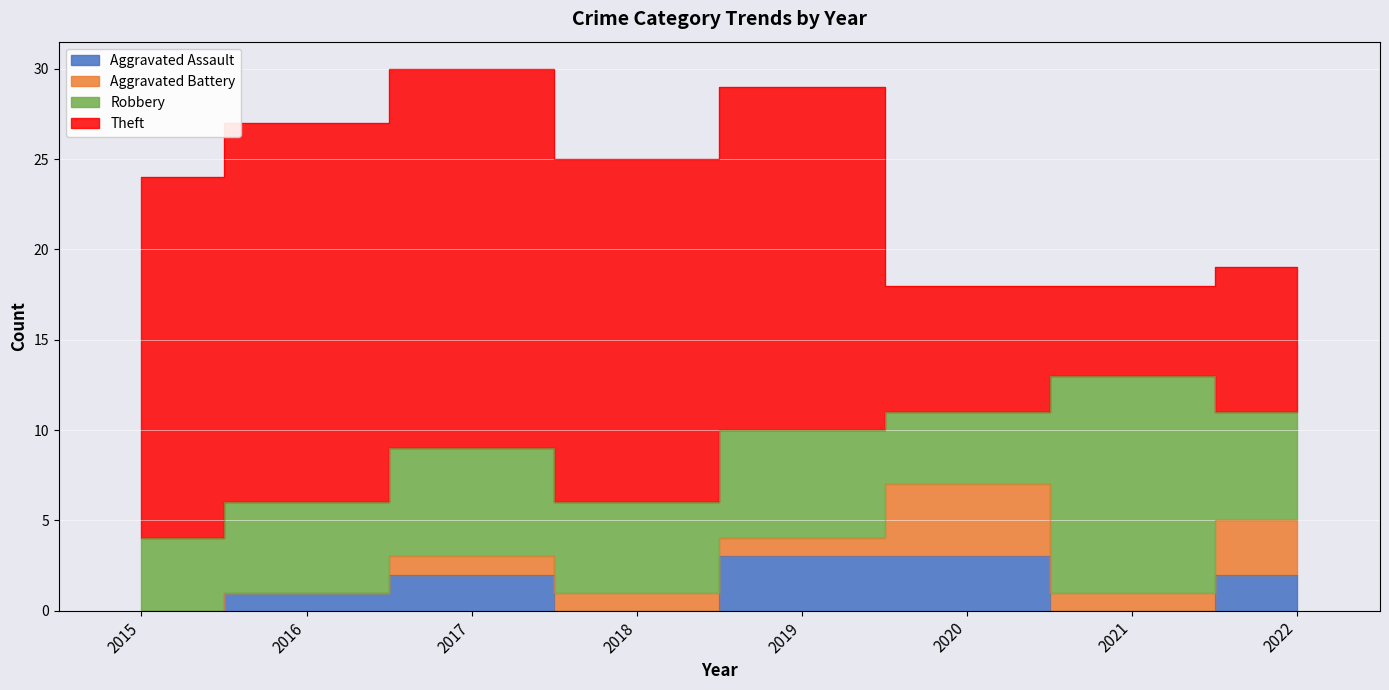

Reading left to right, what are all the values shown in this chart?

Aggravated Assault: 0	1	2	0	3	3	0	2
Aggravated Battery: 0	0	1	1	1	4	1	3
Robbery: 4	5	6	5	6	4	12	6
Theft: 20	21	21	19	19	7	5	8